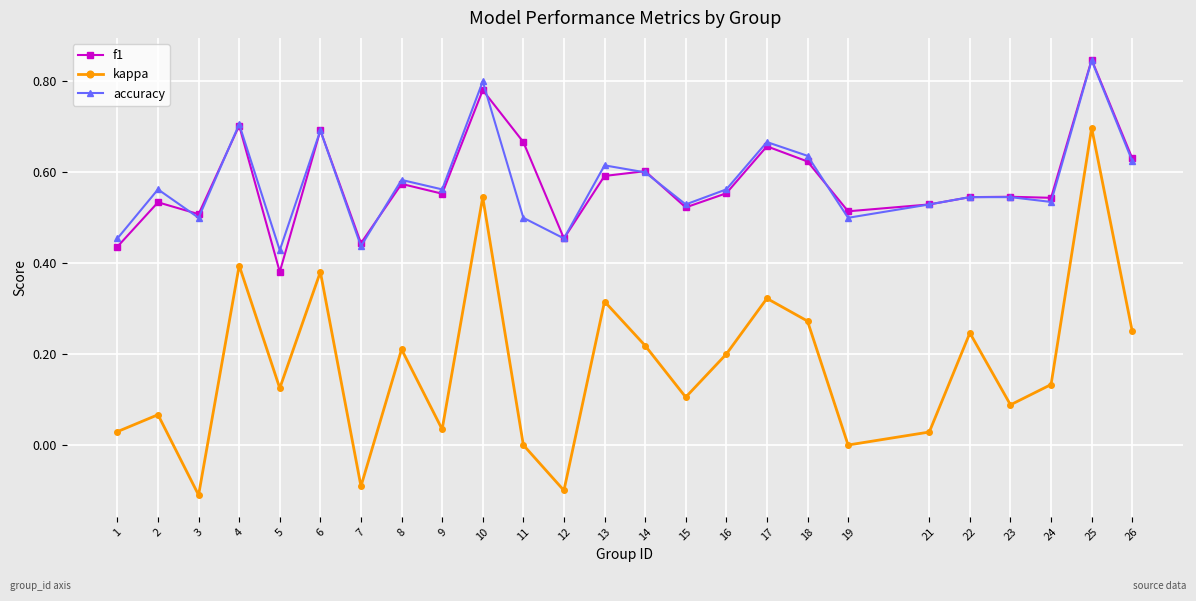

Is the value of f1 at 26 greater than the value of accuracy at 25?

No